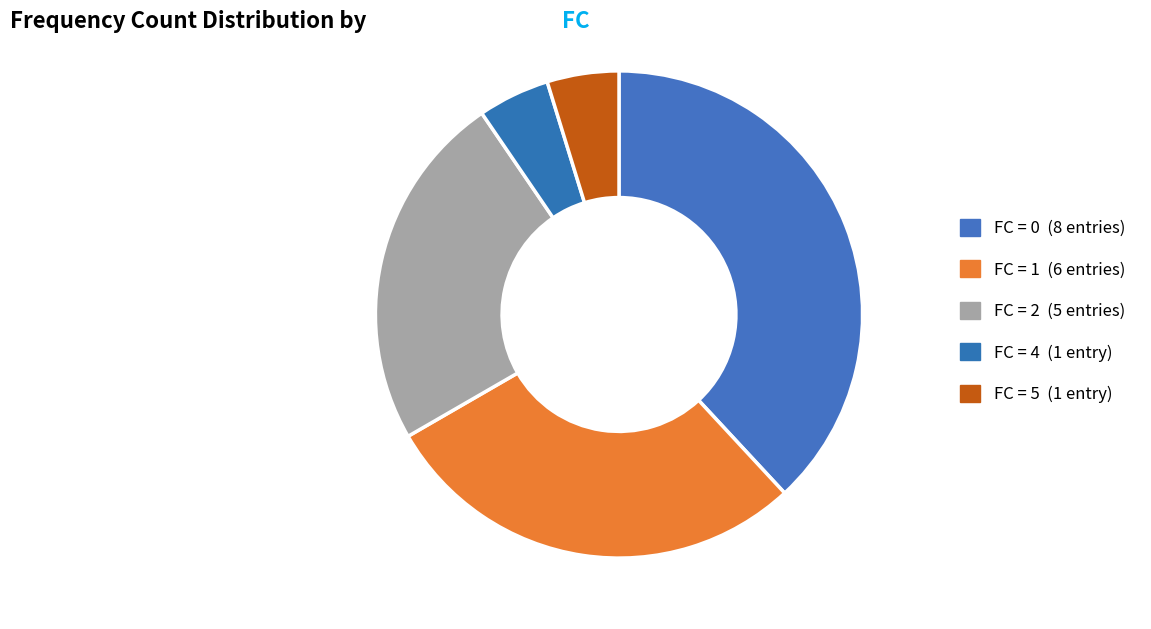

To the nearest percent, what is the difference between the largest and smallest slice percentages?

33%